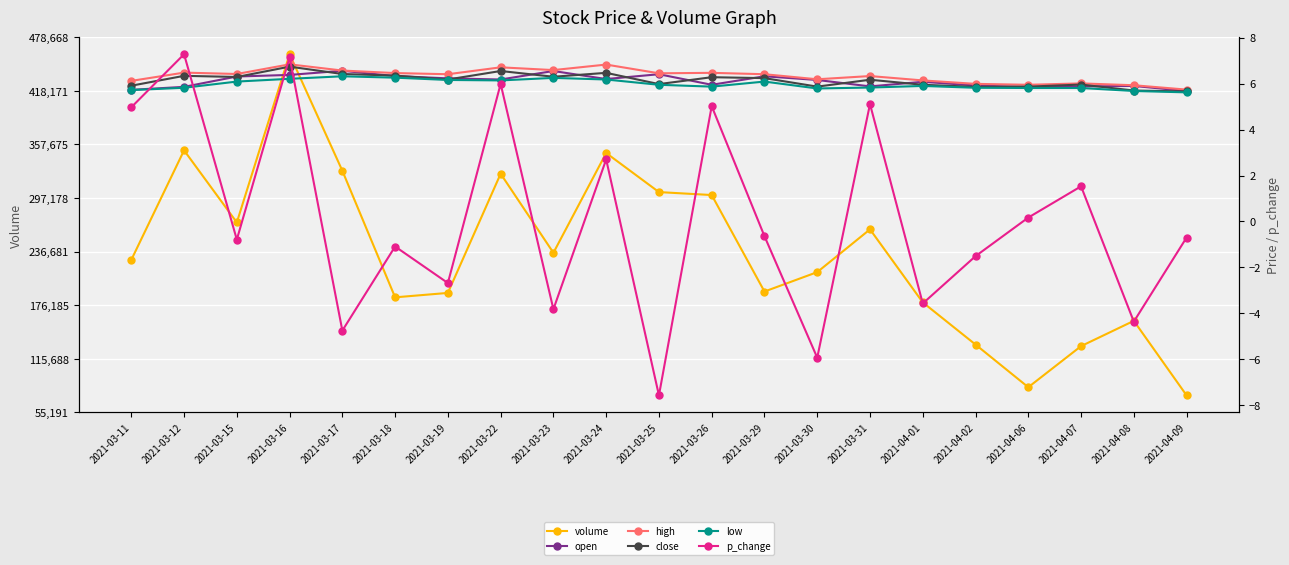

What is the sum of all open values?

128.4